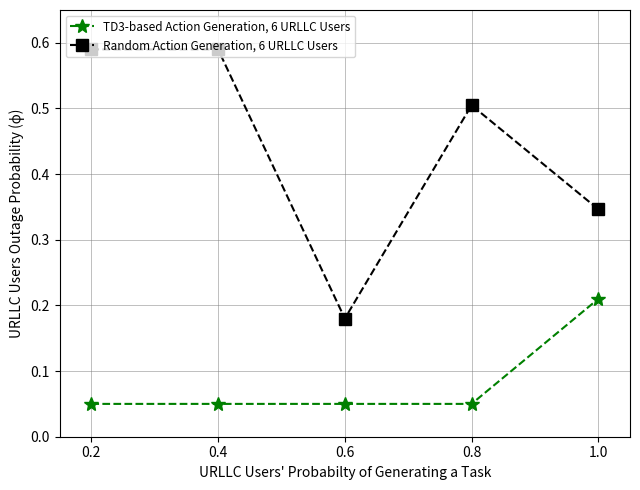

What are all the series names shown in the legend?

TD3-based Action Generation, 6 URLLC Users, Random Action Generation, 6 URLLC Users